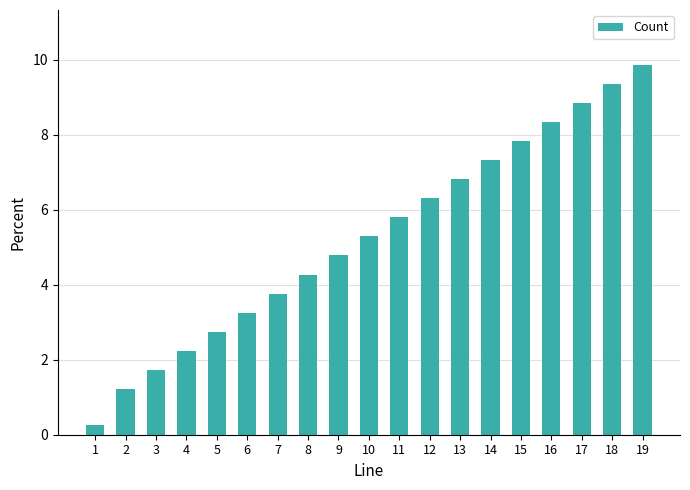

What is the value of the 11th bar from the left?

5.8